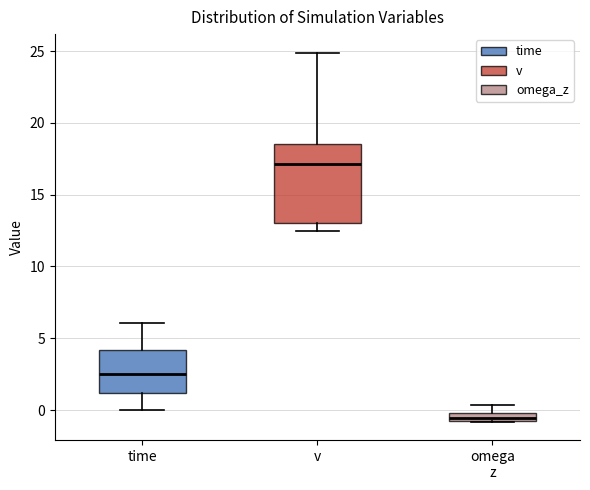

Where does the lower whisker of the box for v end on the y-axis? The values are not printed on the chart, so give them approximately, as read against the axis.

12.5